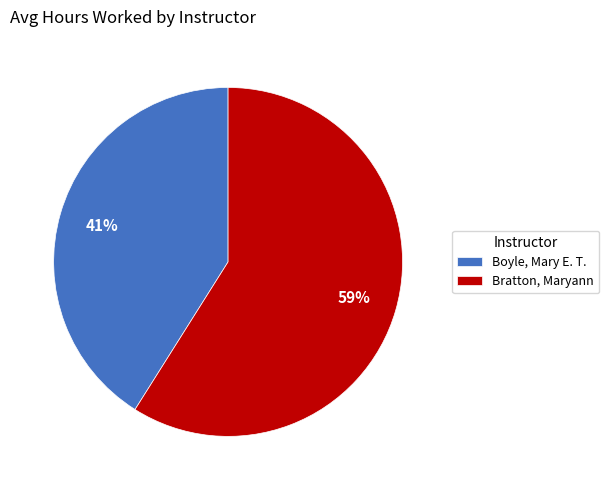

Rank the categories by value from highest to lowest.

Bratton, Maryann, Boyle, Mary E. T.